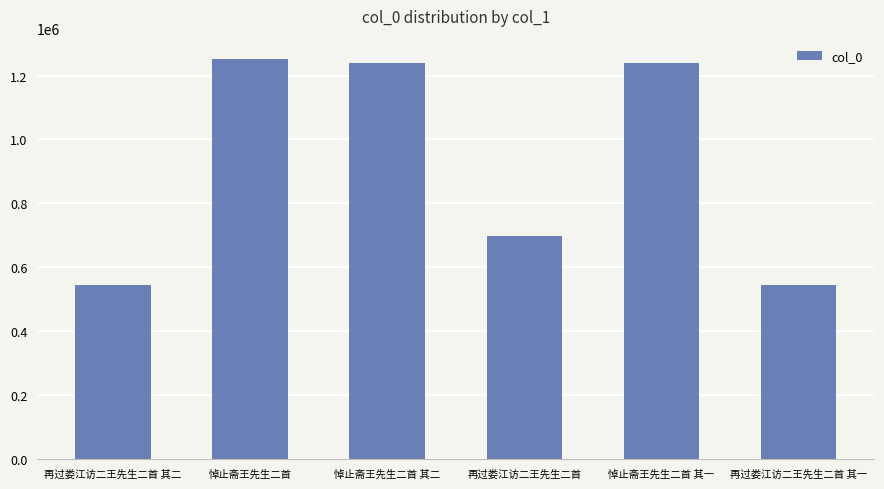

The value at 再过娄江访二王先生二首 其一 is 544823. True or false?

True